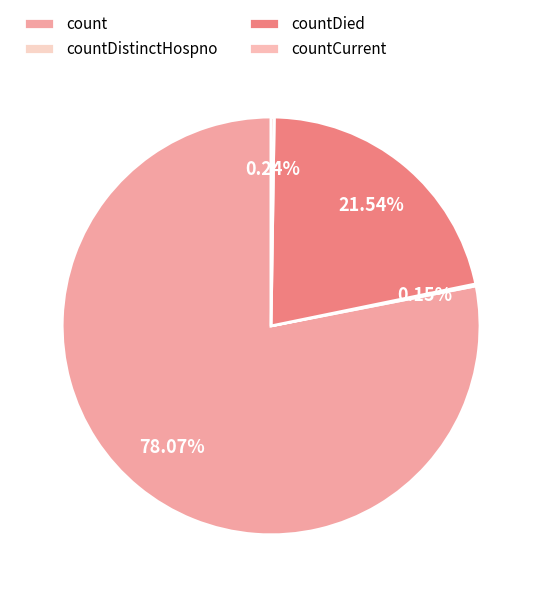

Rank the categories by value from lowest to highest.

countDistinctHospno, countCurrent, countDied, count